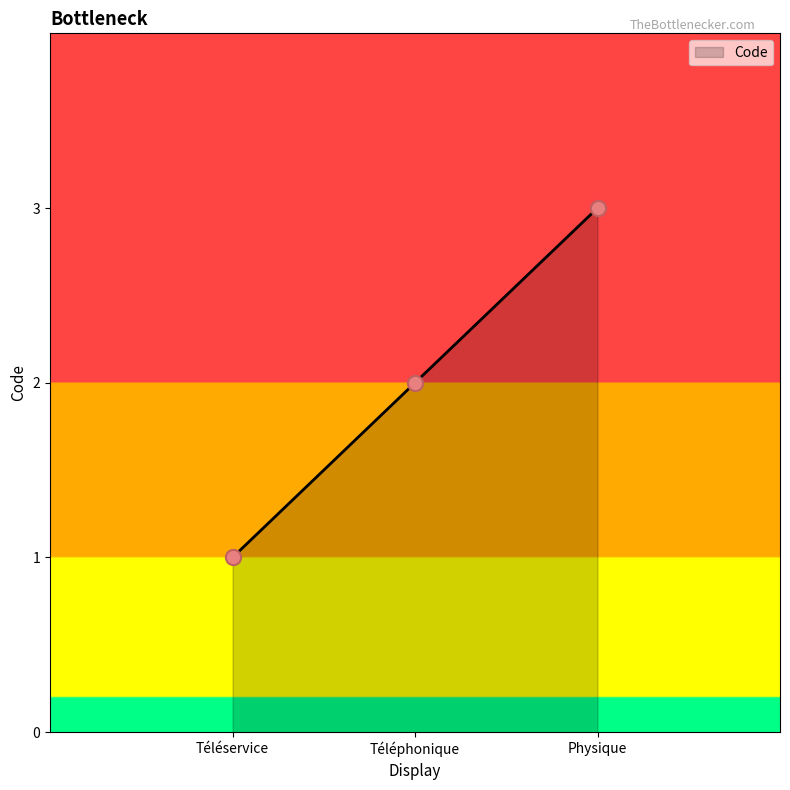

What is the change in value from Téléservice to Téléphonique?

+1